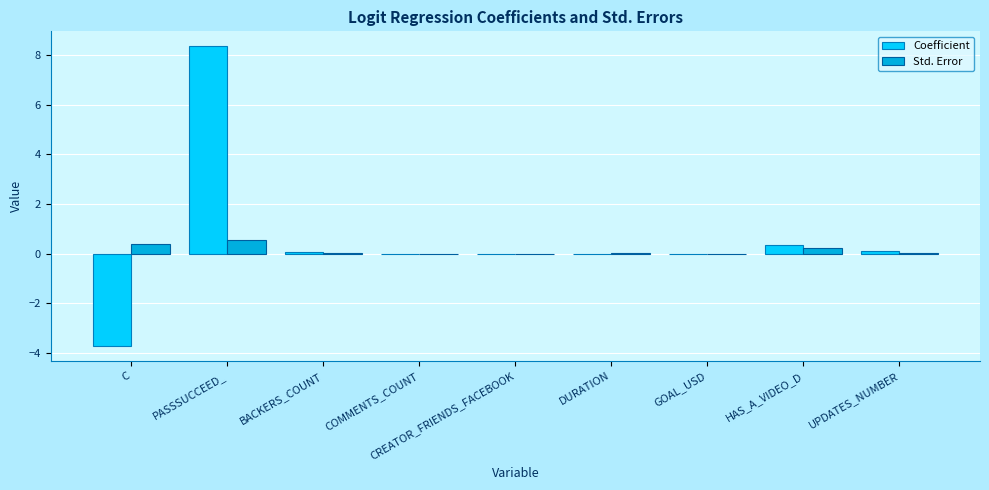

What is the sum of all Coefficient values?

5.2